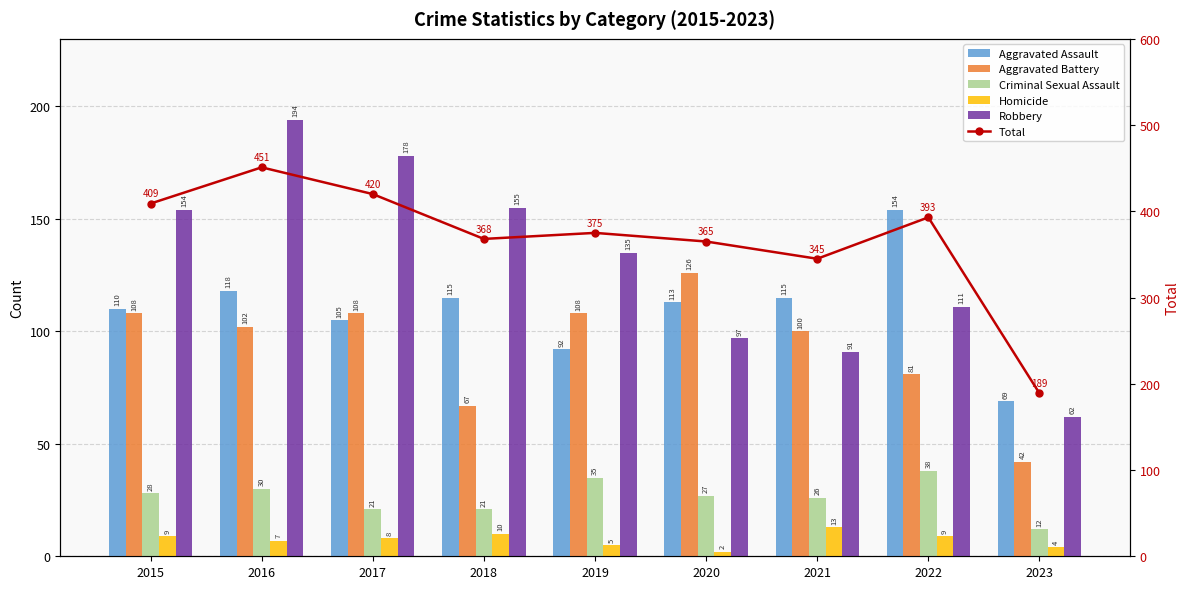

At which category does the chart reach its minimum across all series?

2020